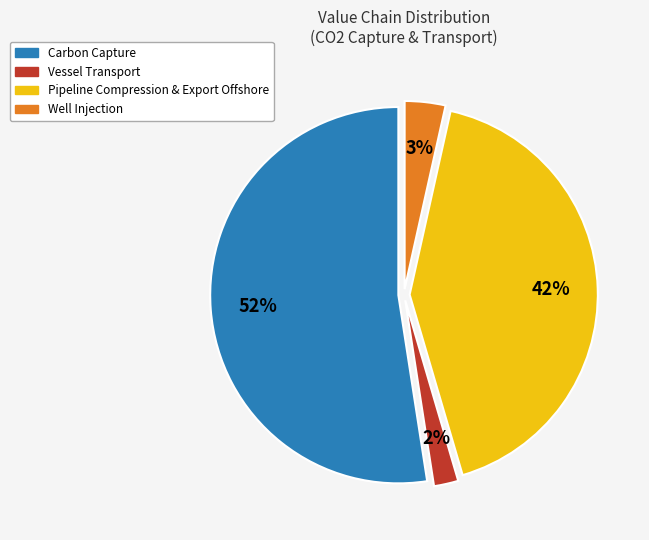

The Vessel Transport slice represents 2% of the pie. True or false?

True